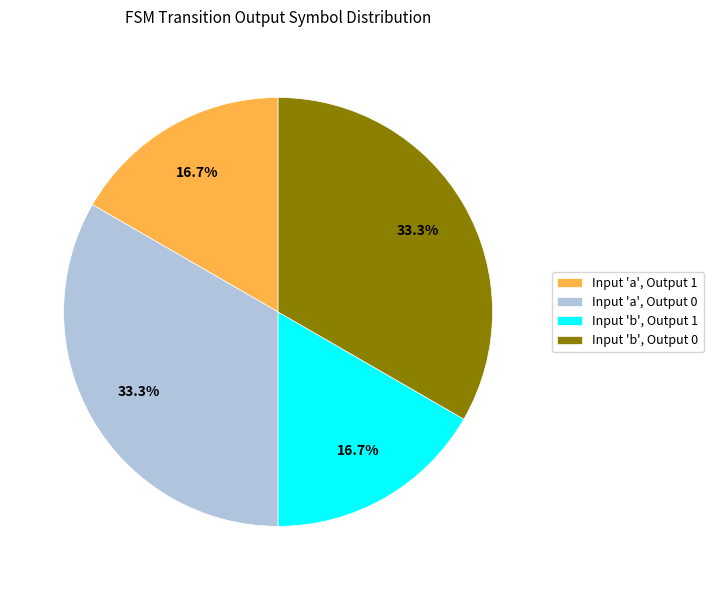

Does any single category account for the majority?

No